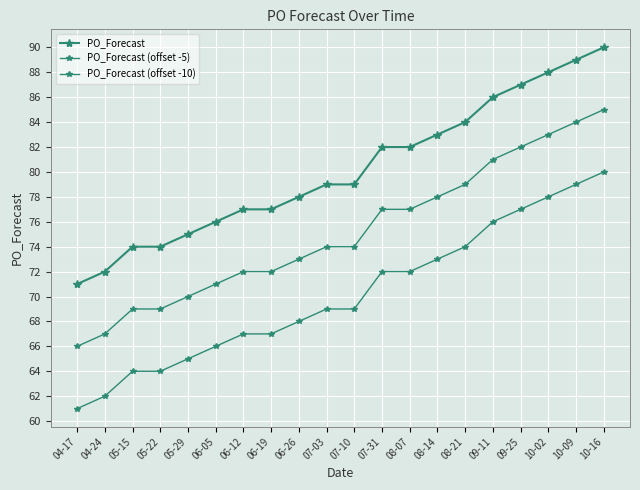

Reading left to right, what are all the values shown in this chart?

PO_Forecast: 71	72	74	74	75	76	77	77	78	79	79	82	82	83	84	86	87	88	89	90
PO_Forecast (offset -5): 66	67	69	69	70	71	72	72	73	74	74	77	77	78	79	81	82	83	84	85
PO_Forecast (offset -10): 61	62	64	64	65	66	67	67	68	69	69	72	72	73	74	76	77	78	79	80